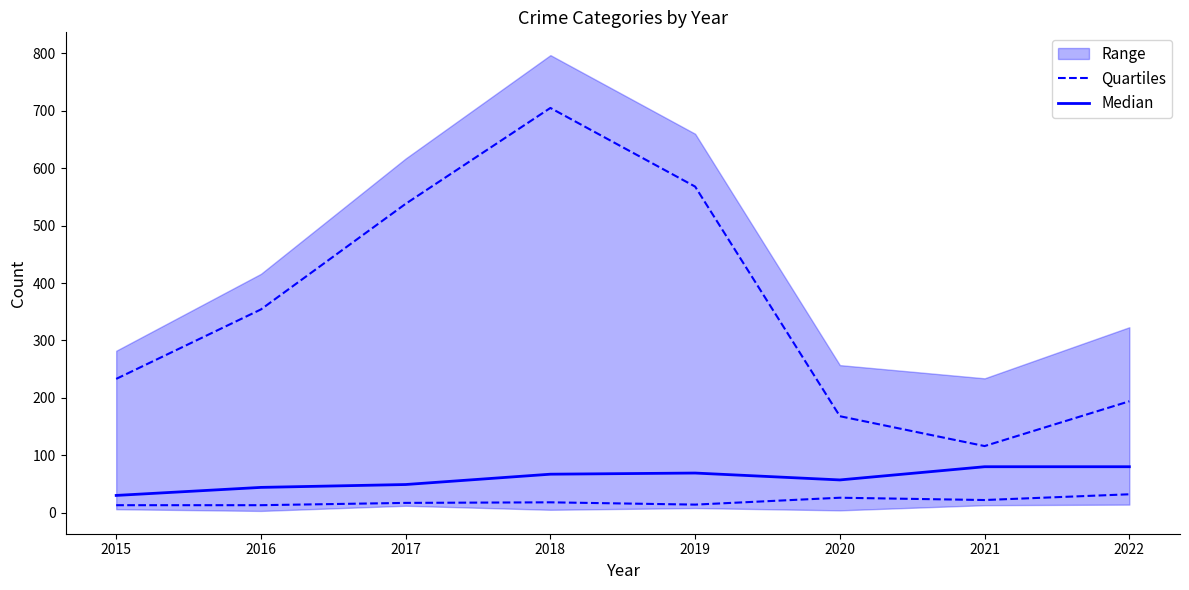

How many lines are shown in the chart?

2